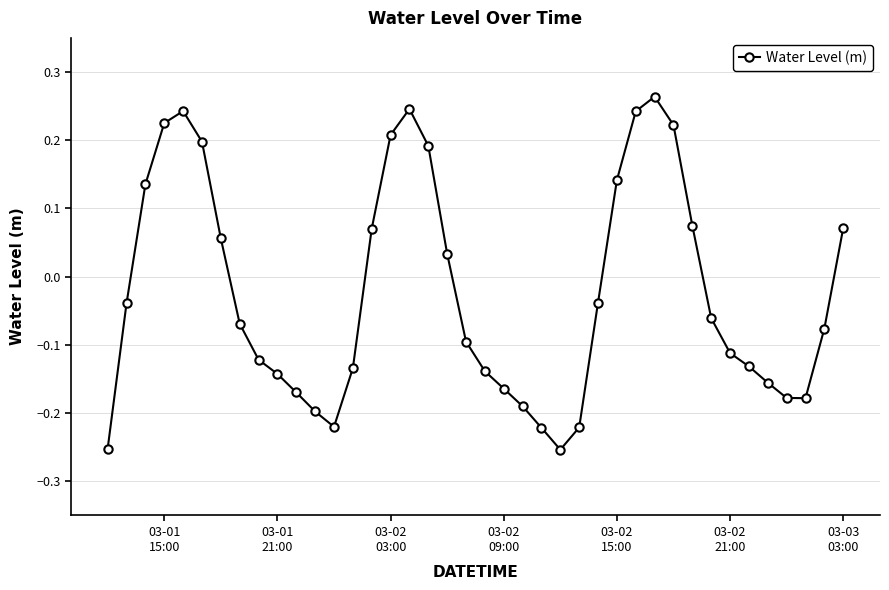

What is the difference between the second highest and second lowest values?

0.5